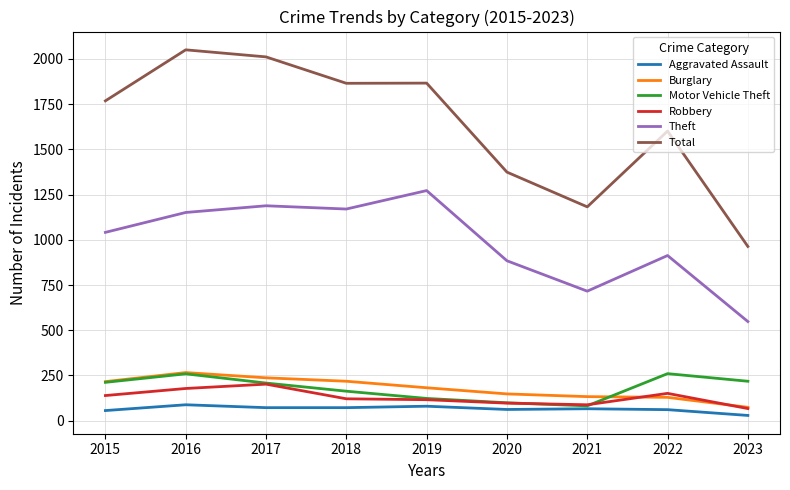

Which series has the largest total across all categories?

Total